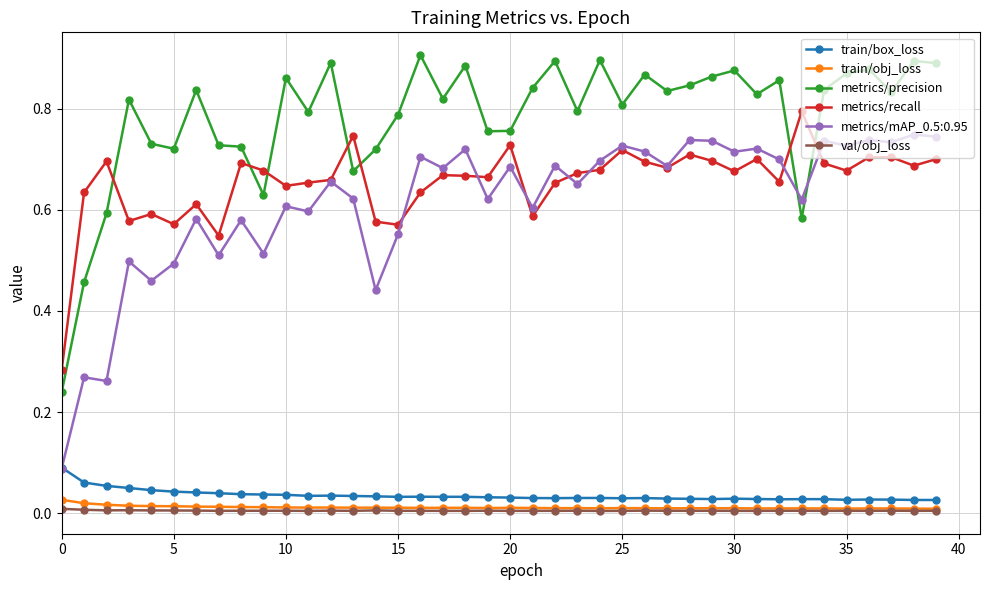

True or false: metrics/mAP_0.5:0.95 and train/obj_loss cross at least once.

False